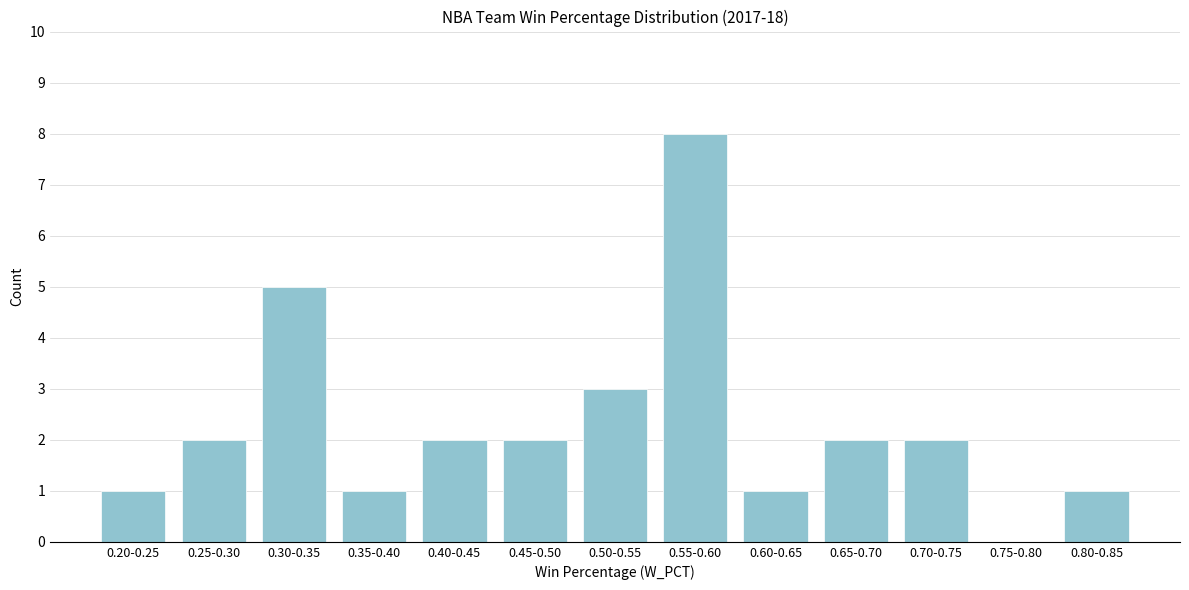

Reading left to right, extract all data points from this chart.

0.20-0.25=1	0.25-0.30=2	0.30-0.35=5	0.35-0.40=1	0.40-0.45=2	0.45-0.50=2	0.50-0.55=3	0.55-0.60=8	0.60-0.65=1	0.65-0.70=2	0.70-0.75=2	0.75-0.80=0	0.80-0.85=1